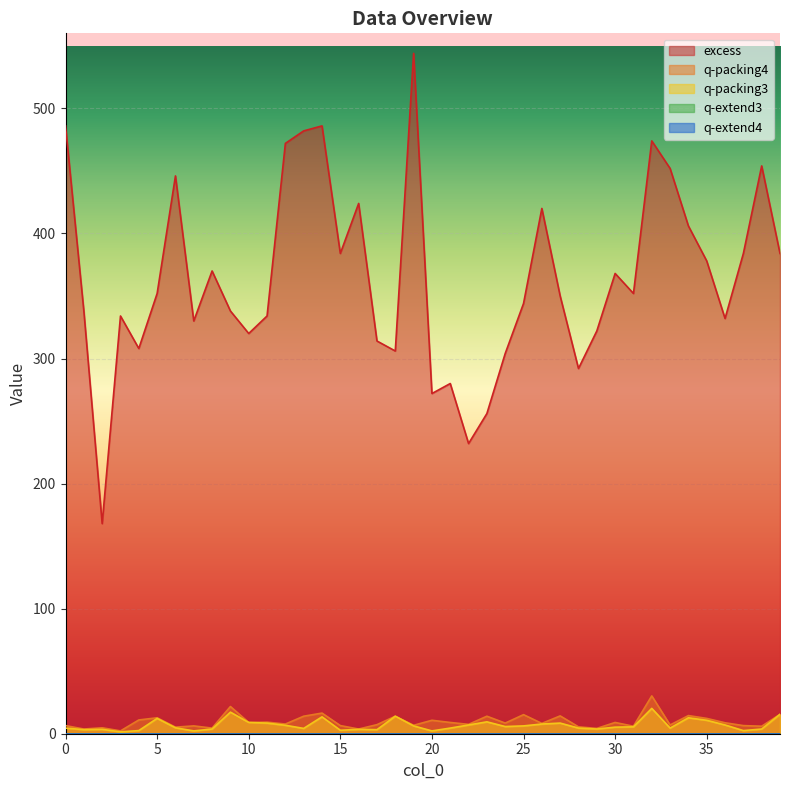

Does the chart display data point markers on the line(s)?

No